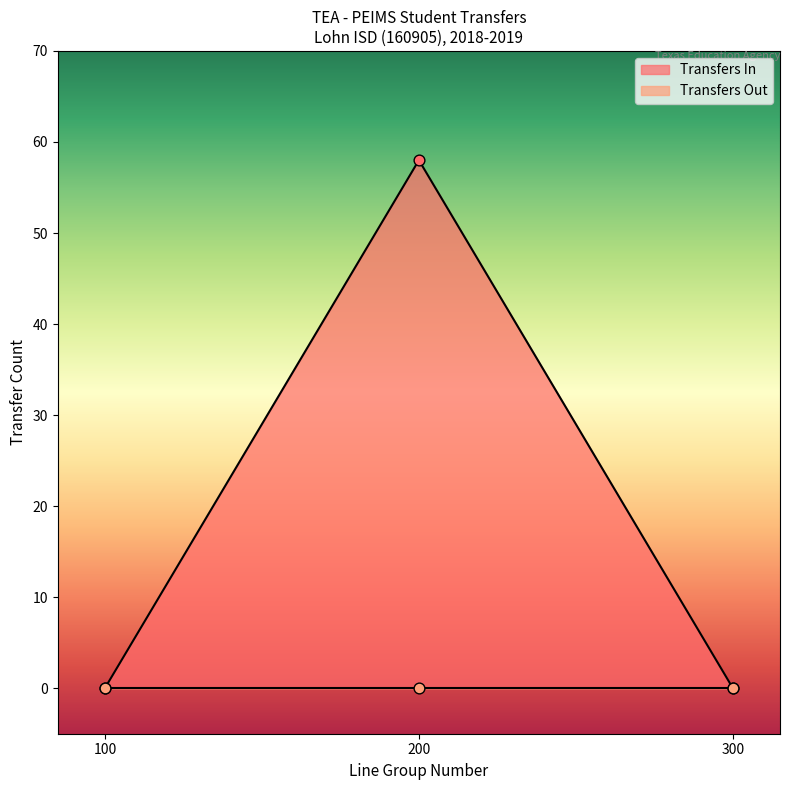

Which series contains the lowest Y value?

Transfers In